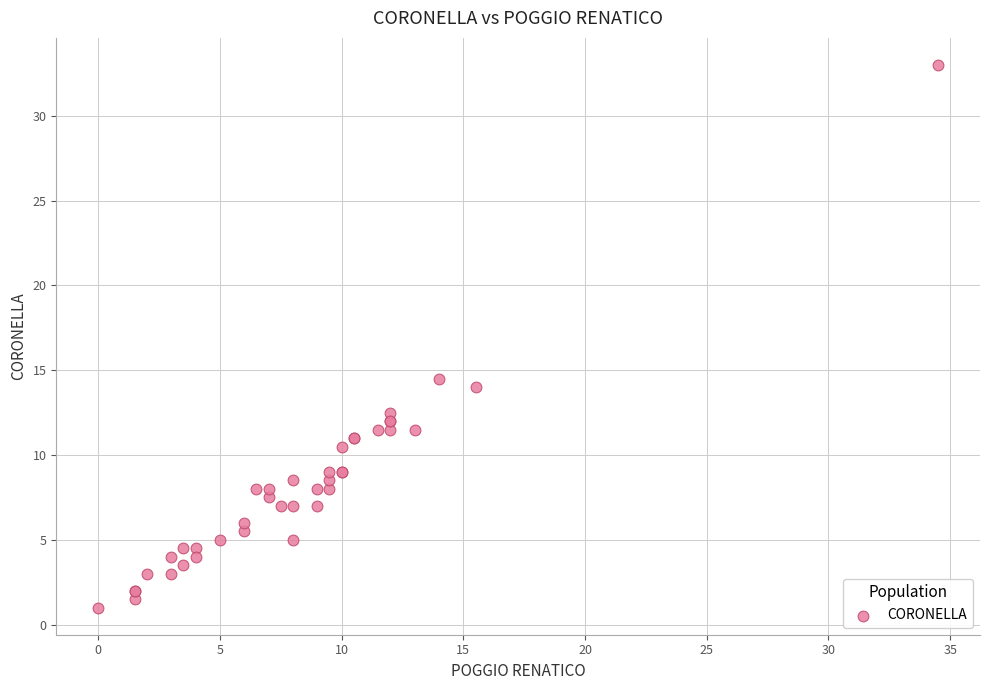

What Y value in the scatter plot is closest to 17?

14.5